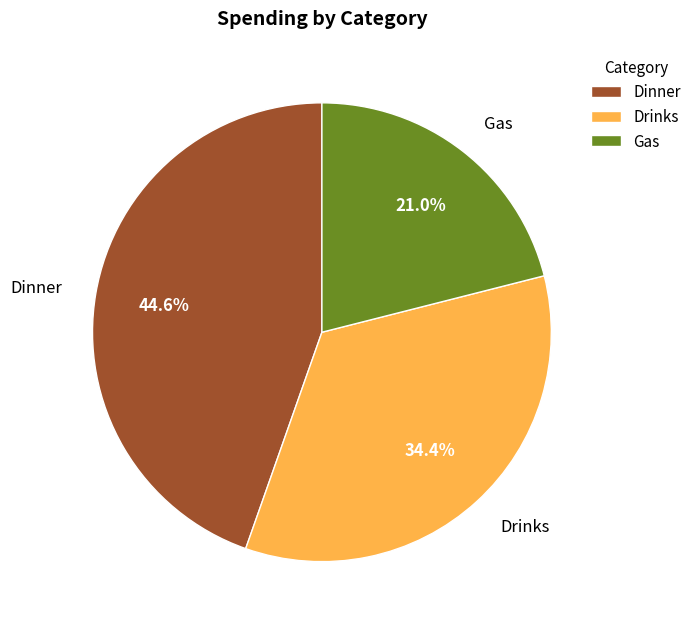

How many segments does this pie chart have?

3